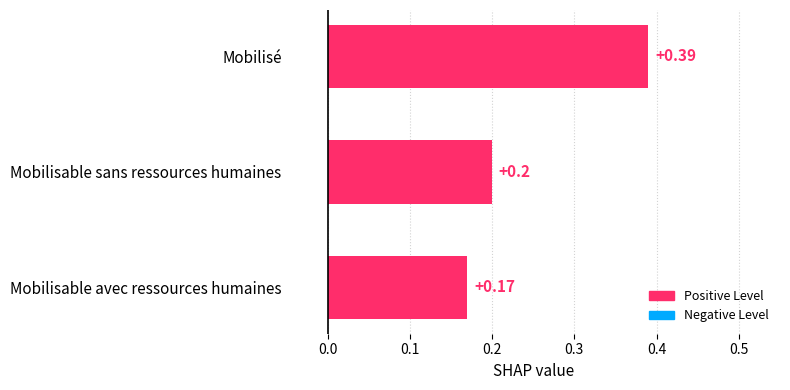

What is the average value?

0.3